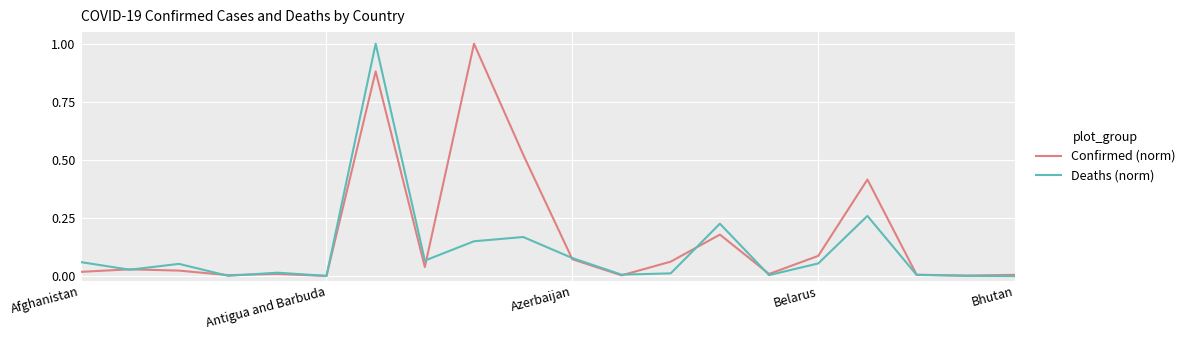

Which series has the largest total across all categories?

Confirmed (norm)